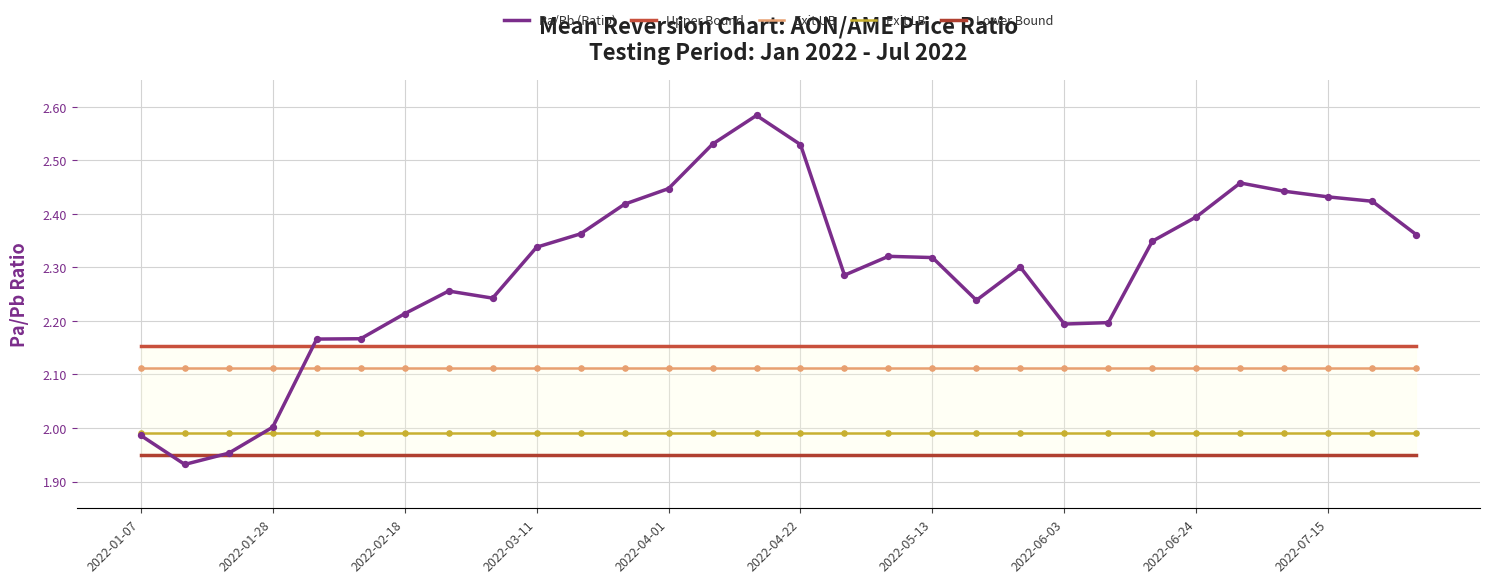

Which series has the largest Y range (max minus min)?

Pa/Pb (Ratio)